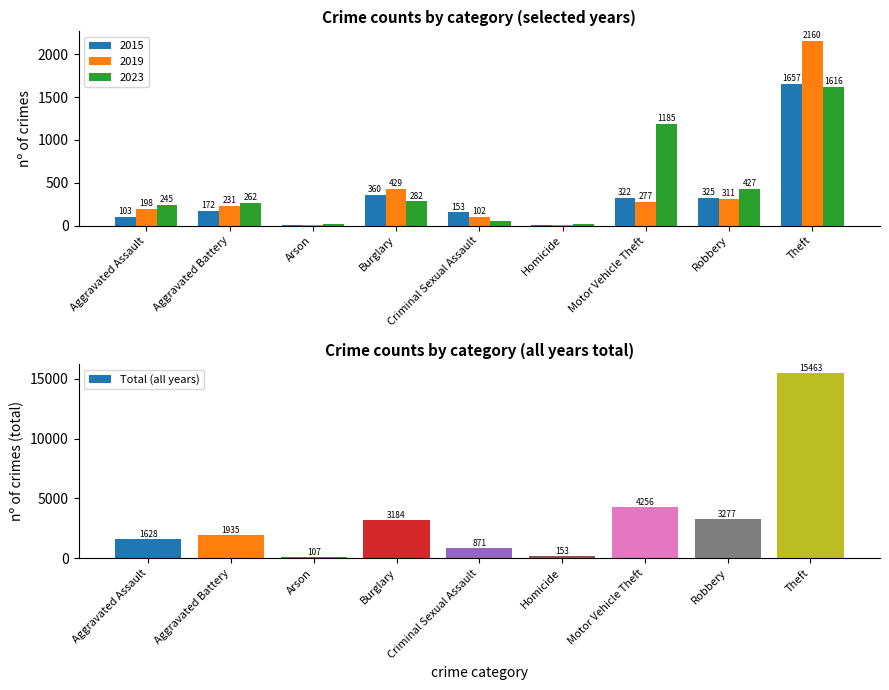

What is the label of the 7th bar from the left?

Motor Vehicle Theft